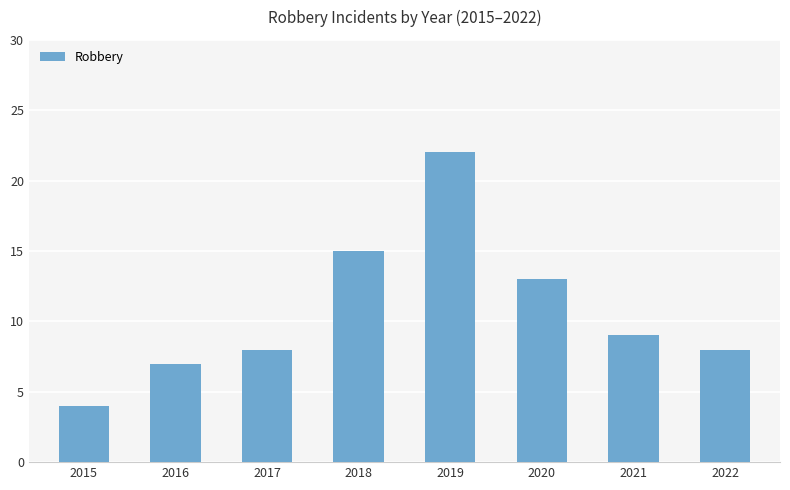

Reading right to left, list all the values displayed in this chart.

8	9	13	22	15	8	7	4